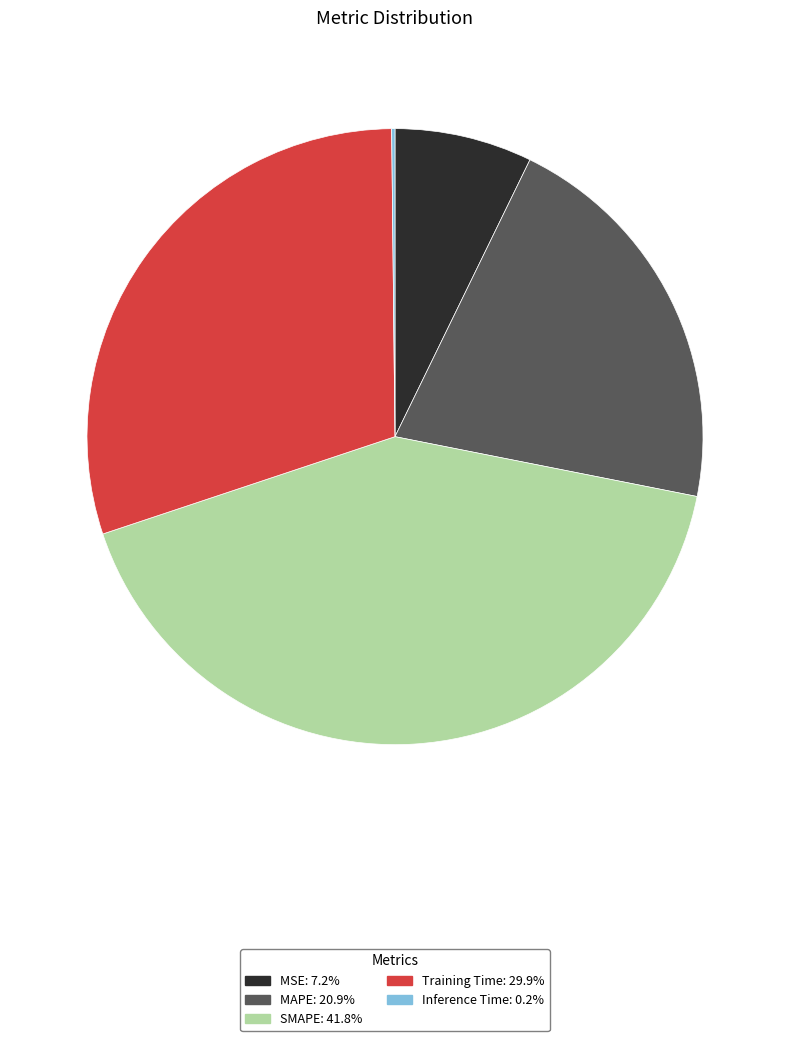

Does MAPE represent more than half of the total?

No